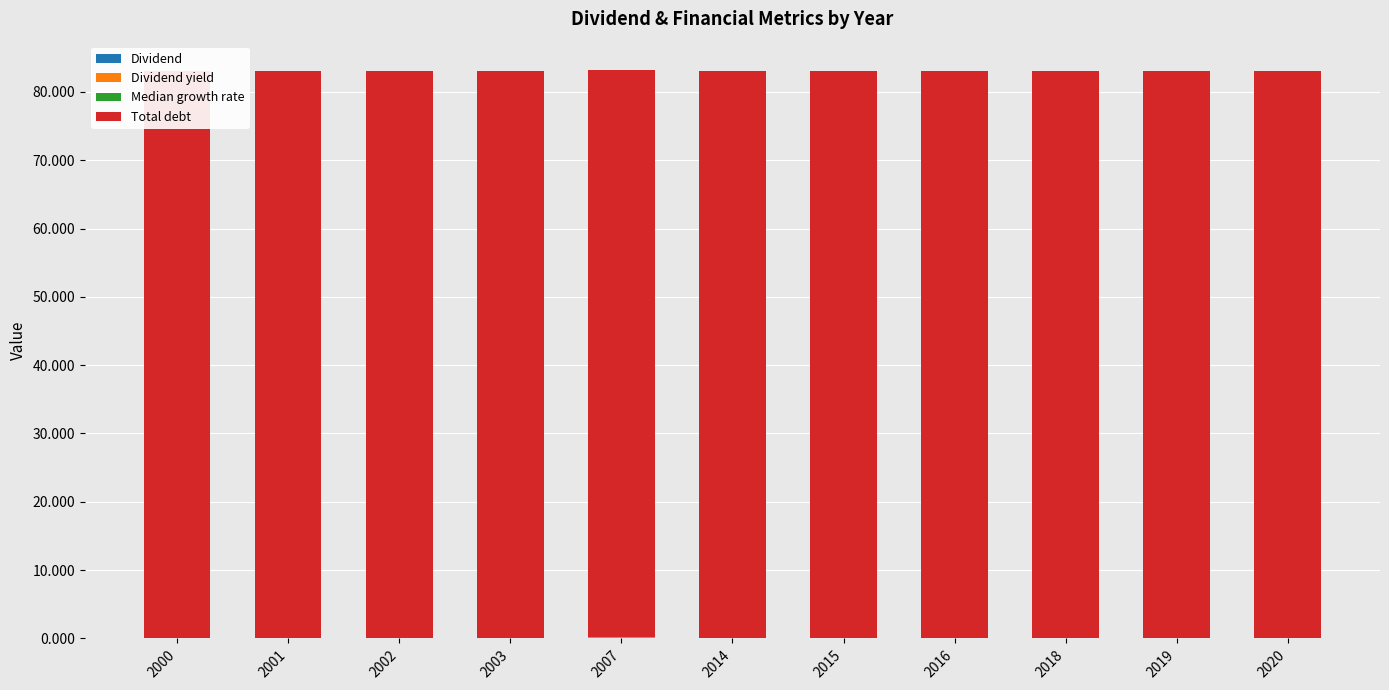

Is it true that Dividend yield equals 0.0 at 2016?

False